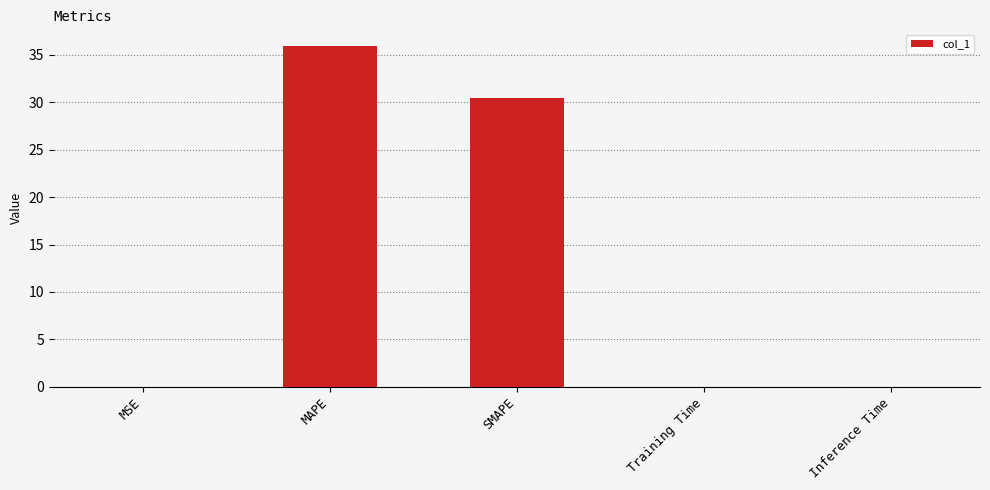

What is the sum of the values at SMAPE and MAPE?

66.3